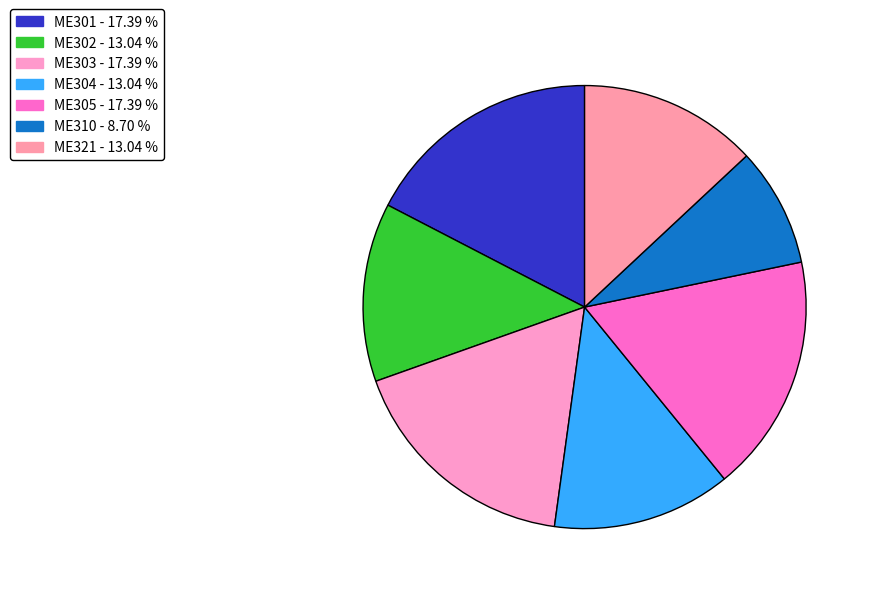

To the nearest percent, what is the combined percentage of ME321 and ME310?

22%